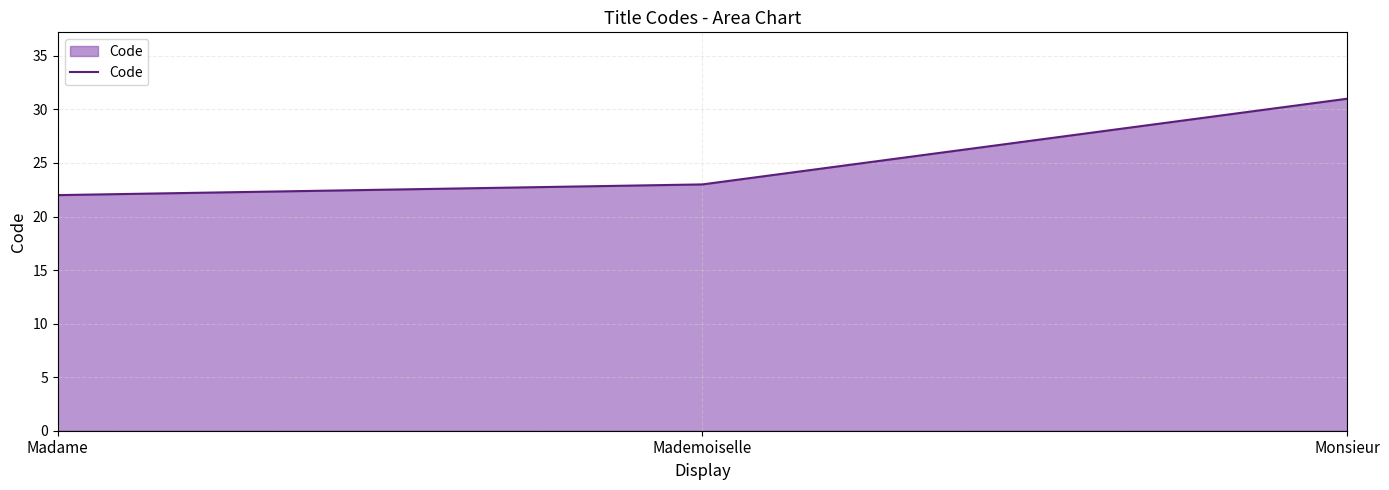

The value at Monsieur is 21. True or false?

False